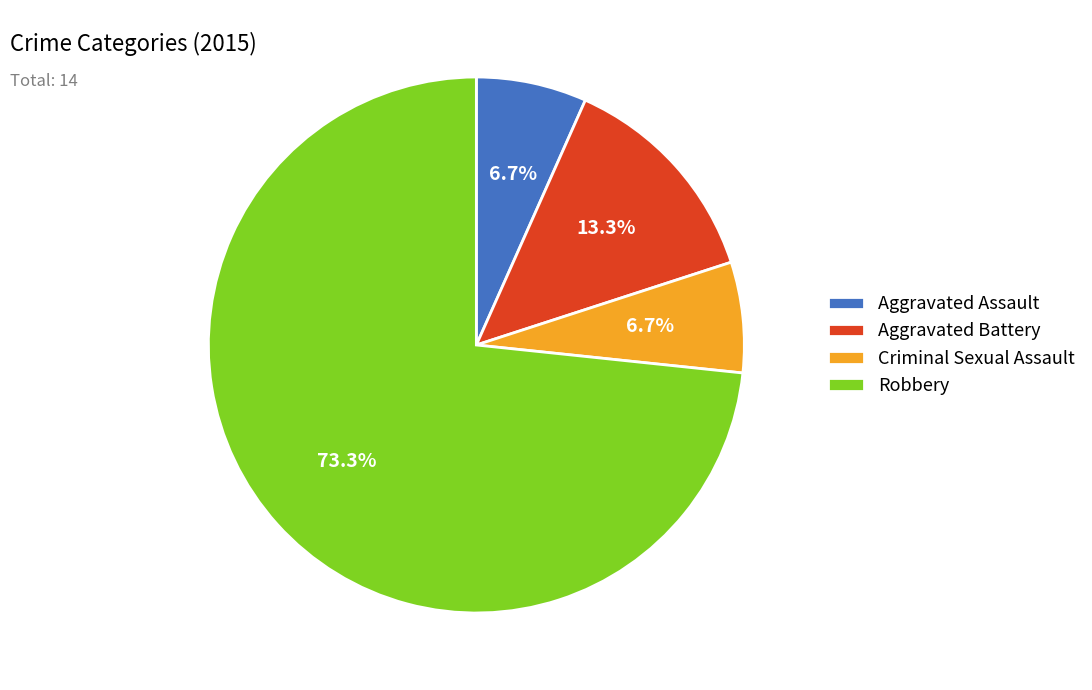

Is it true that Aggravated Battery is 3% of the pie?

False